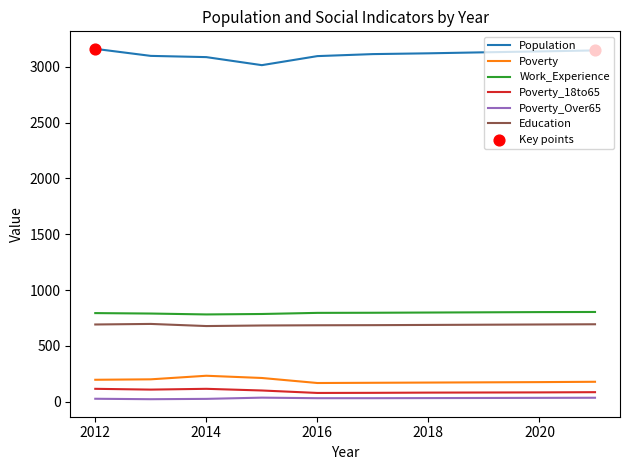

Which series has the largest total across all categories?

Population